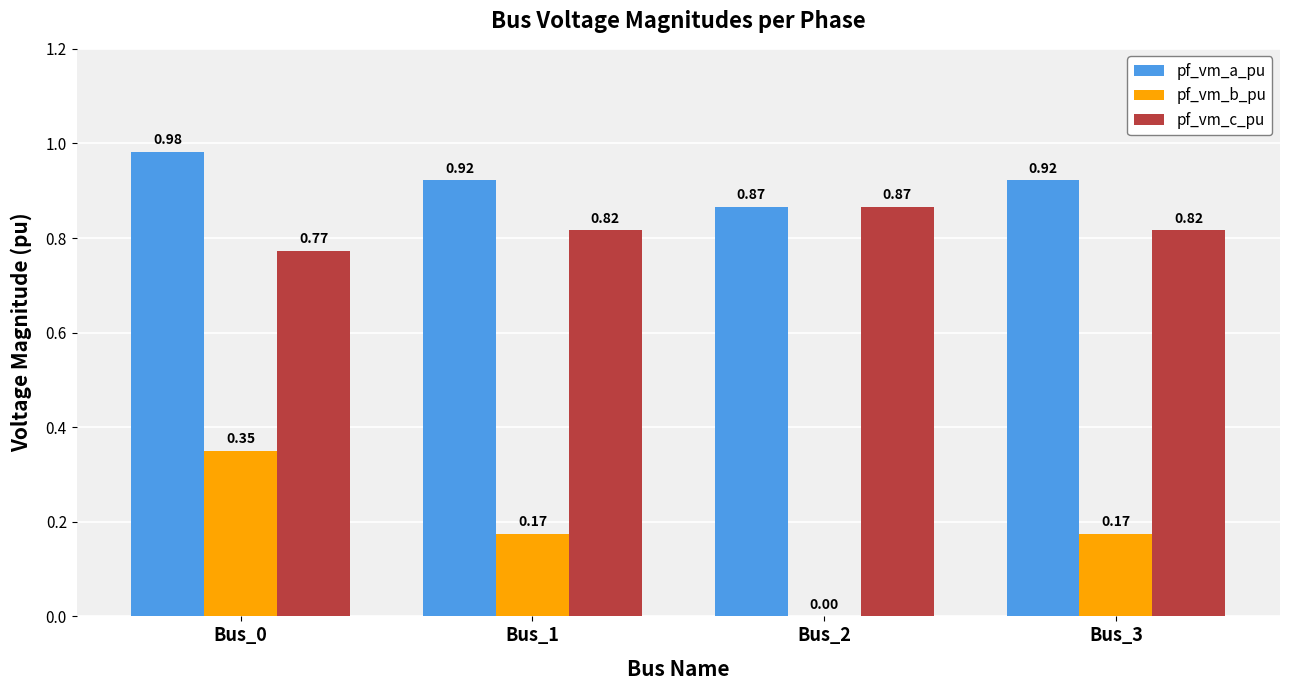

At which category is the sum across all series the highest?

Bus_0